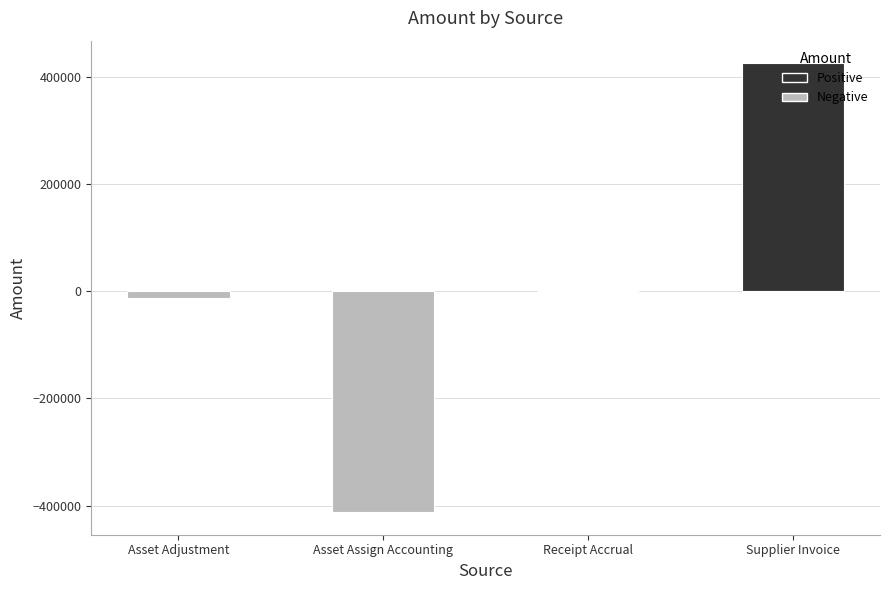

Between Asset Adjustment and Asset Assign Accounting, which is larger?

Asset Adjustment